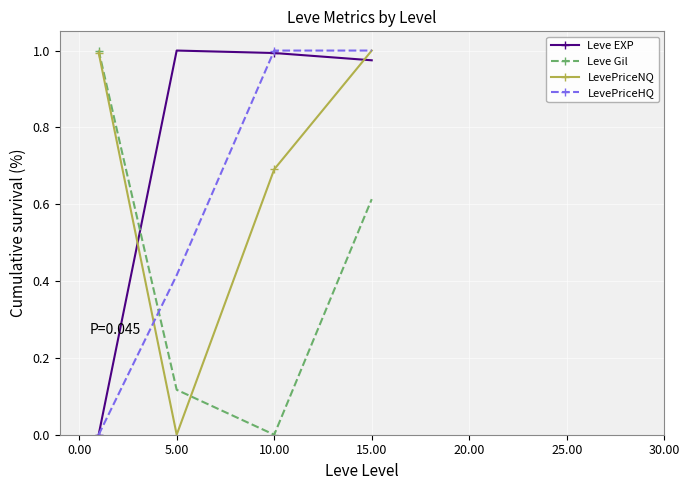

List the series in order of their overall mean, highest first.

Leve EXP, LevePriceNQ, LevePriceHQ, Leve Gil